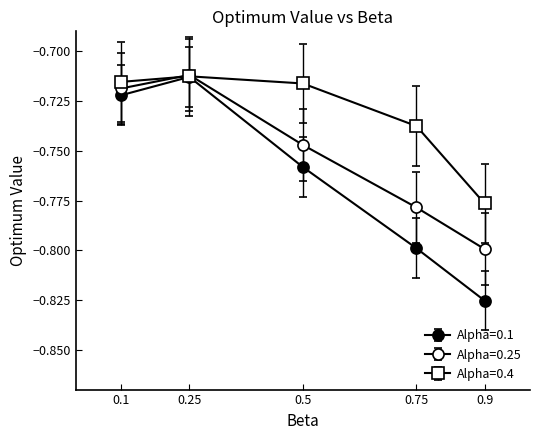

Count the number of categories in the chart.

5